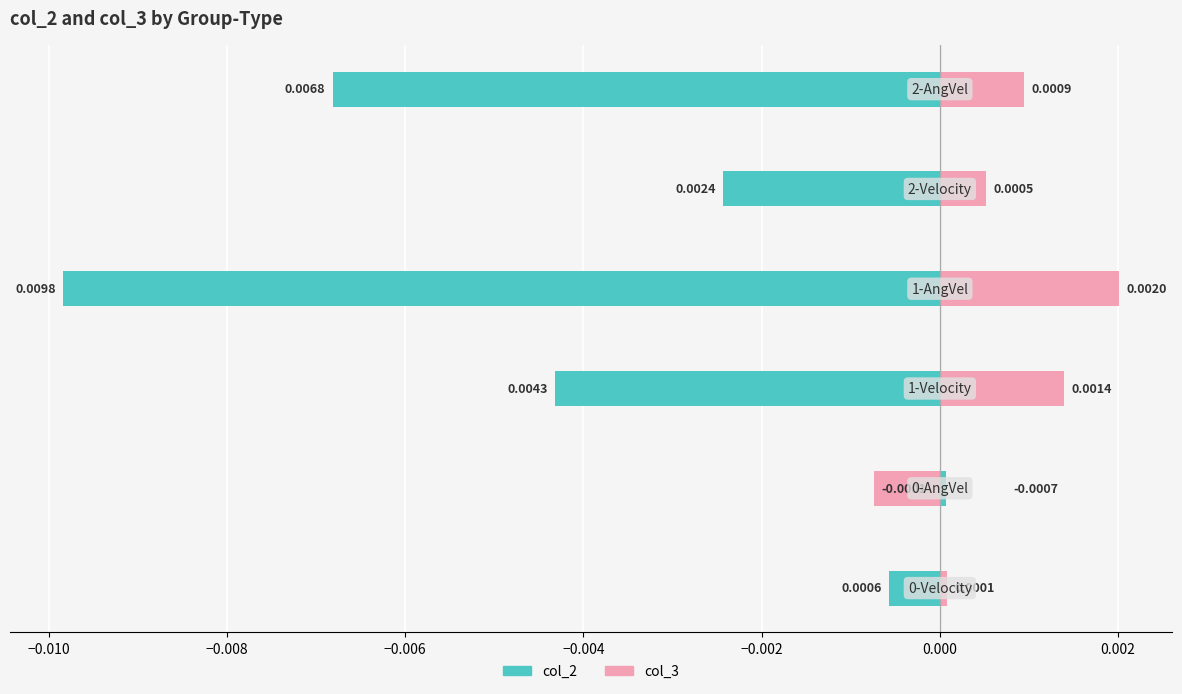

How many values in col_3 are above zero?

5